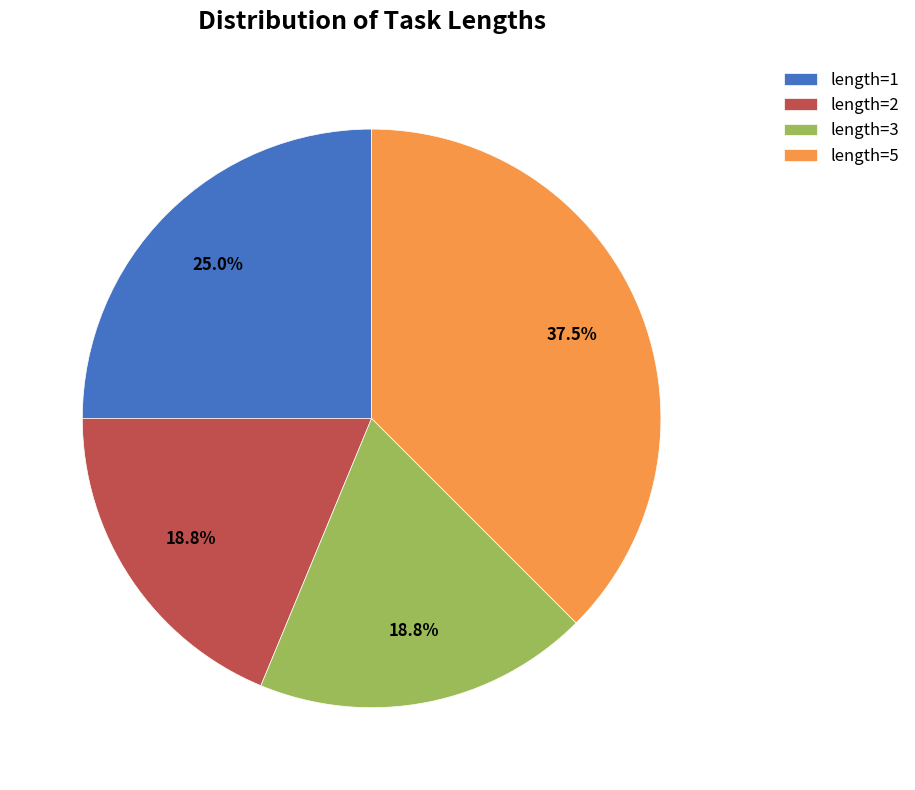

What is the largest slice in the pie chart?

length=5